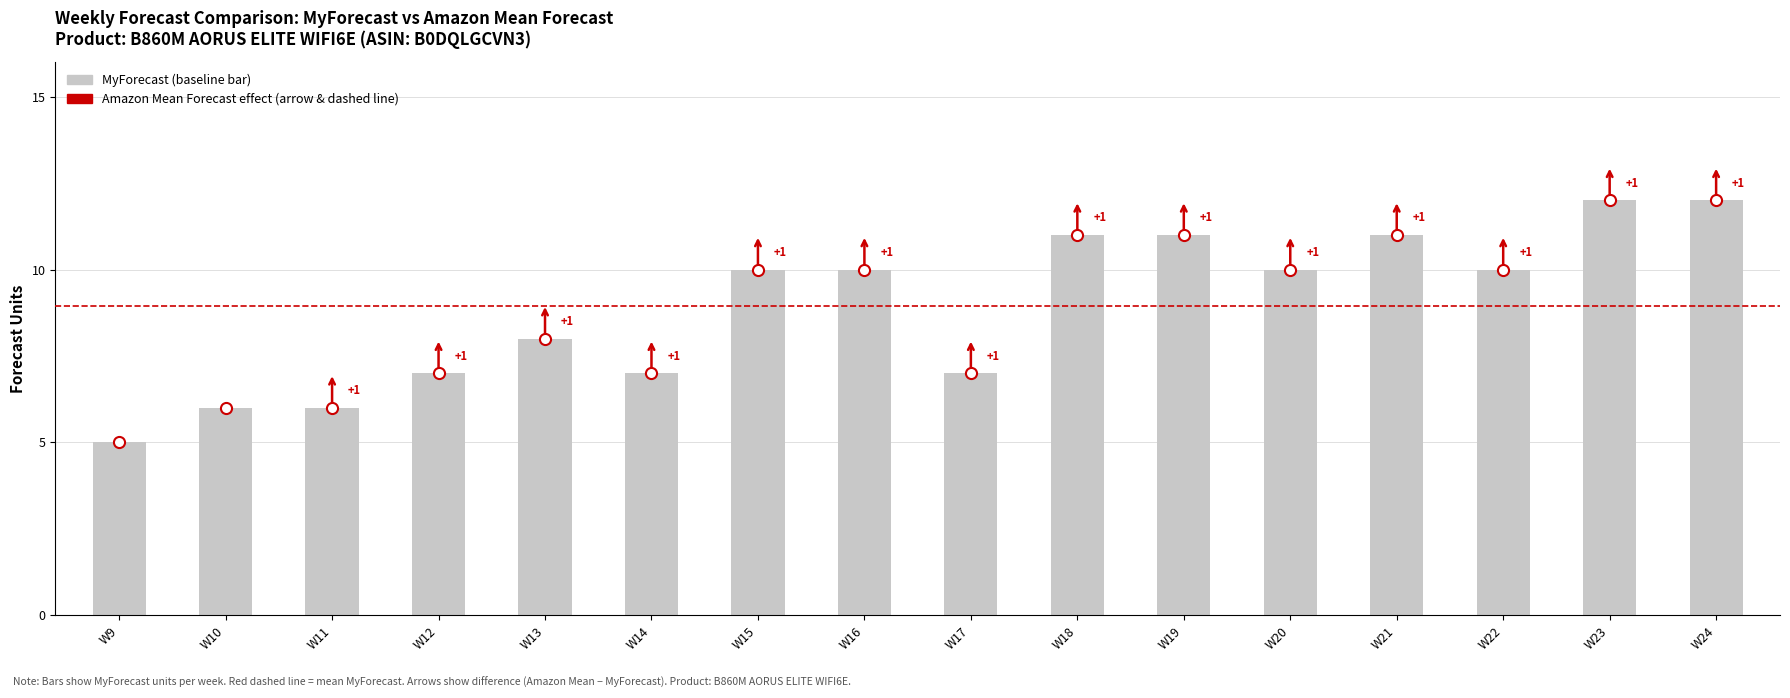

Approximately how many times larger is the value at W18 compared to W17?

1.6